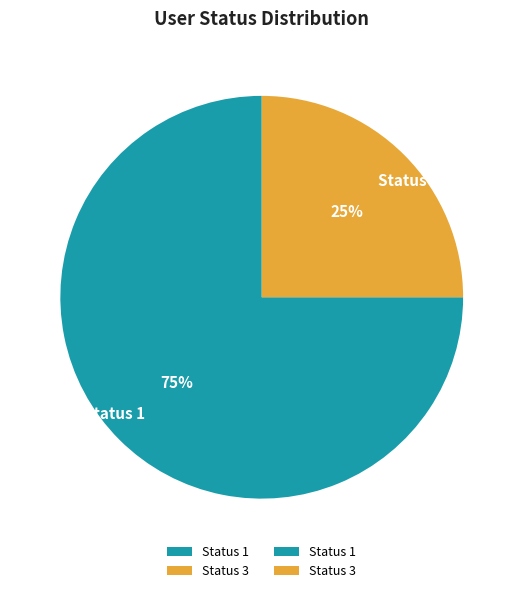

How many segments does this pie chart have?

2